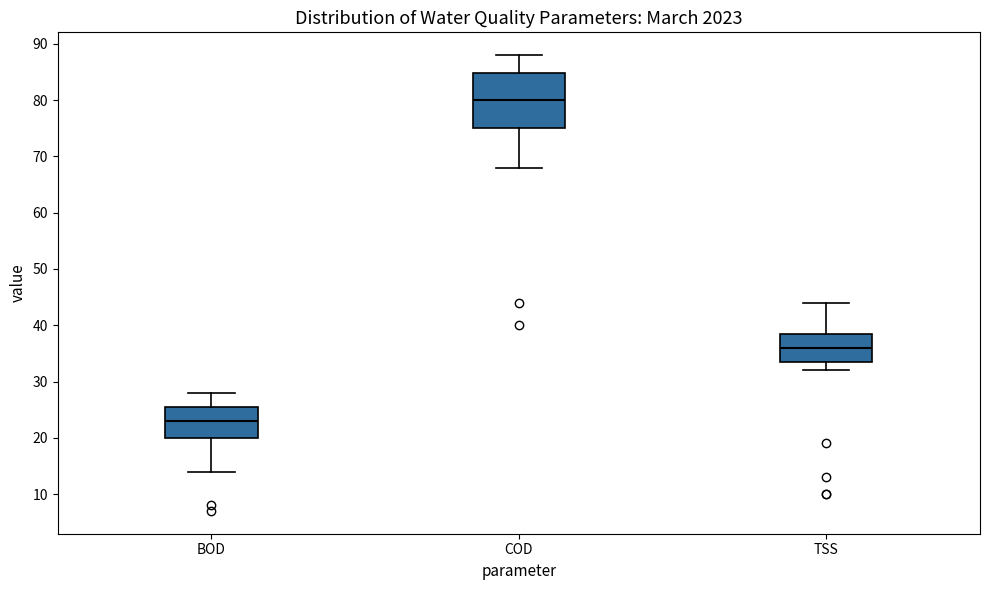

Reading left to right, read every box against the y-axis: the position of its median line, the range the box covers, and the ends of its whiskers. The values are not printed on the chart, so give them approximately, as read against the axis.

BOD: median 23, box 20 to 26, whiskers 14 to 28
COD: median 80, box 75 to 85, whiskers 68 to 88
TSS: median 36, box 34 to 39, whiskers 32 to 44